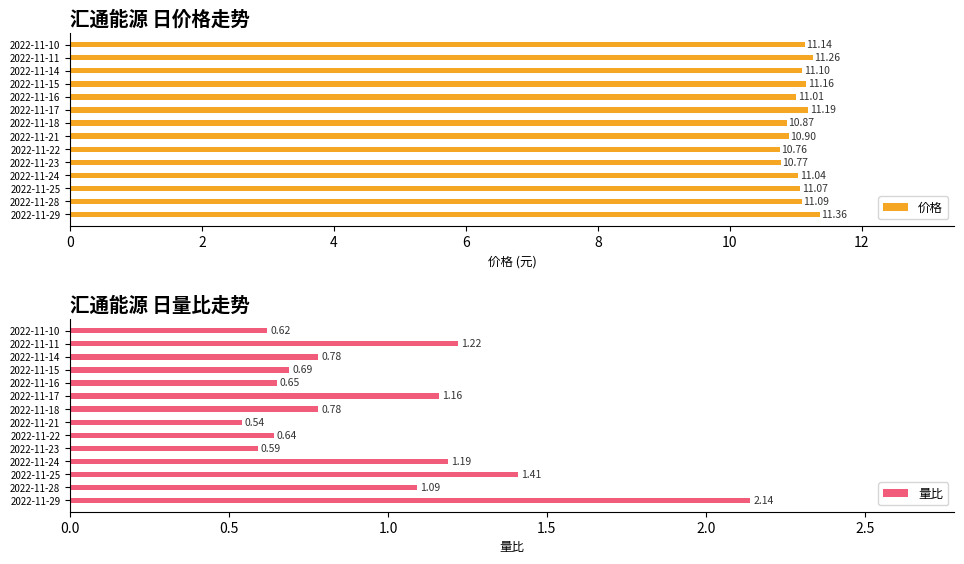

What are all the series names shown in the legend?

价格, 量比